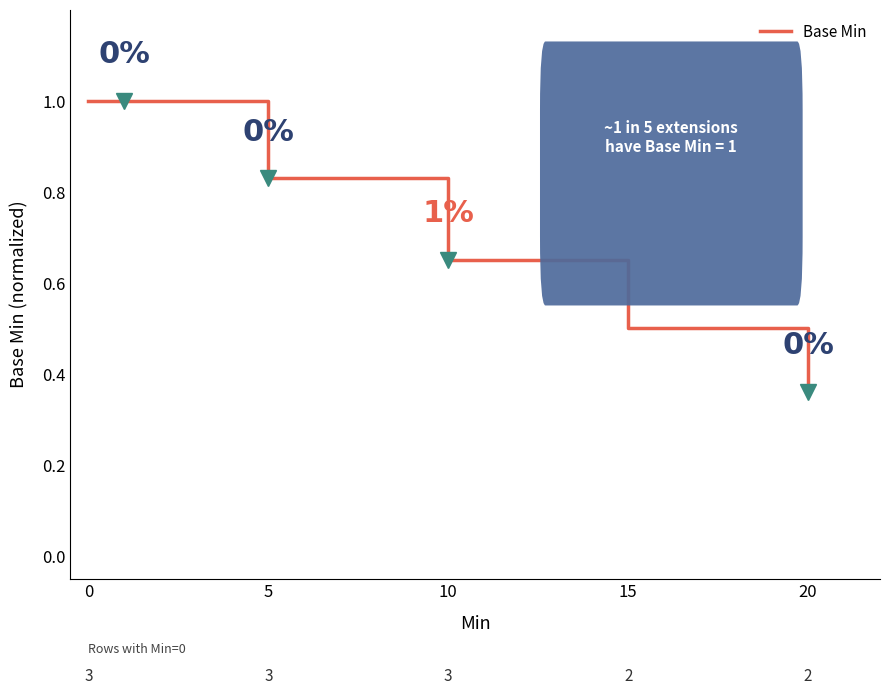

The Base Min series shows 0.4 at 0. True or false?

False